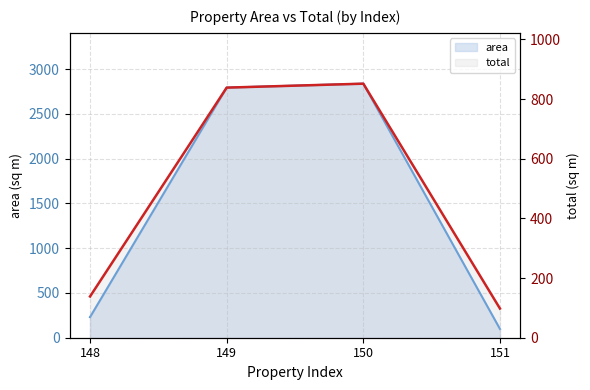

Reading left to right, transcribe all the data shown in this chart.

area: 230.4	2794.5	2838.7	97.8
total: 138.3	838.4	851.6	97.8